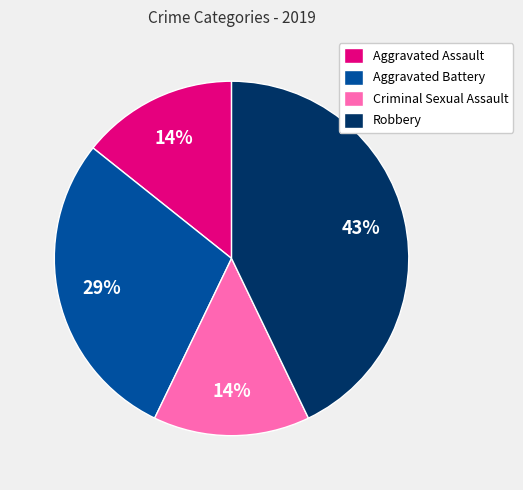

Between Aggravated Assault and Aggravated Battery, which is larger?

Aggravated Battery